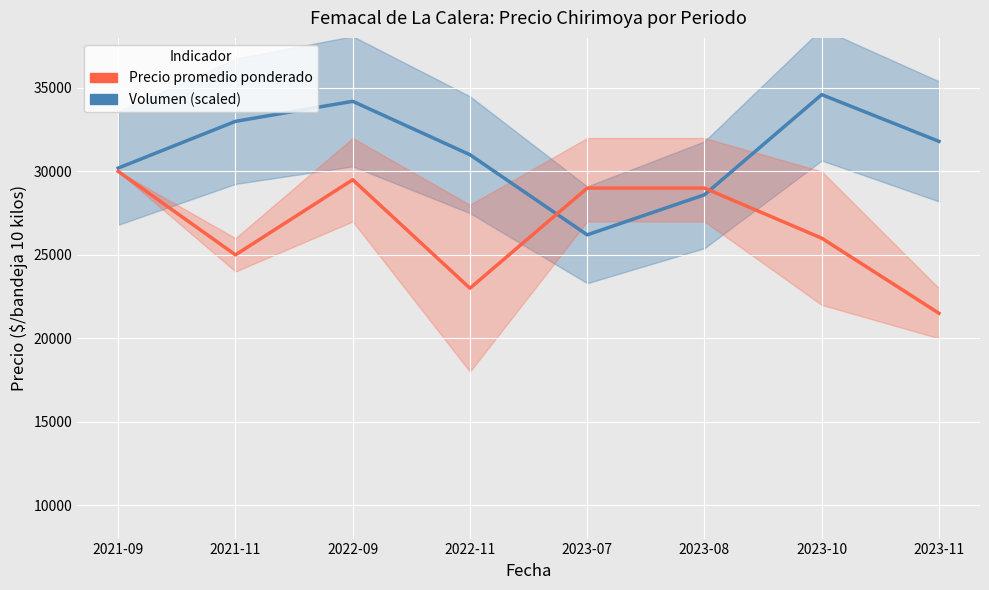

What value does the Volumen (scaled) series have at 2023-08, to the nearest 50?

28600